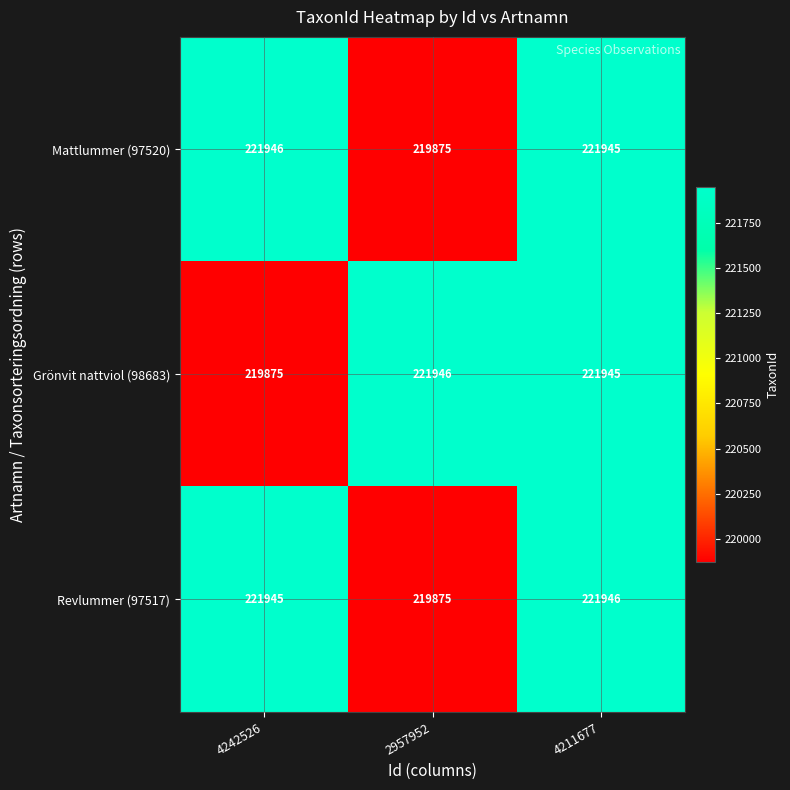

What is the difference between the highest and lowest values at 2957952?

2071